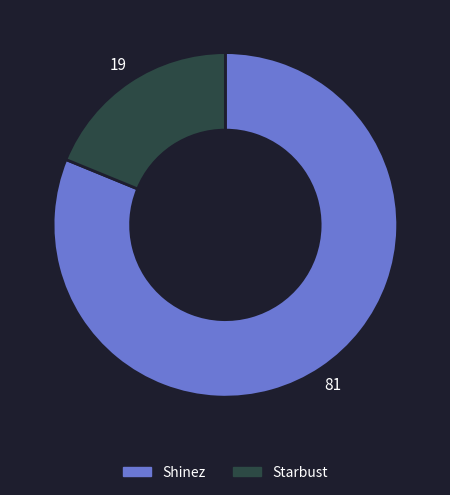

How many segments does this pie chart have?

2